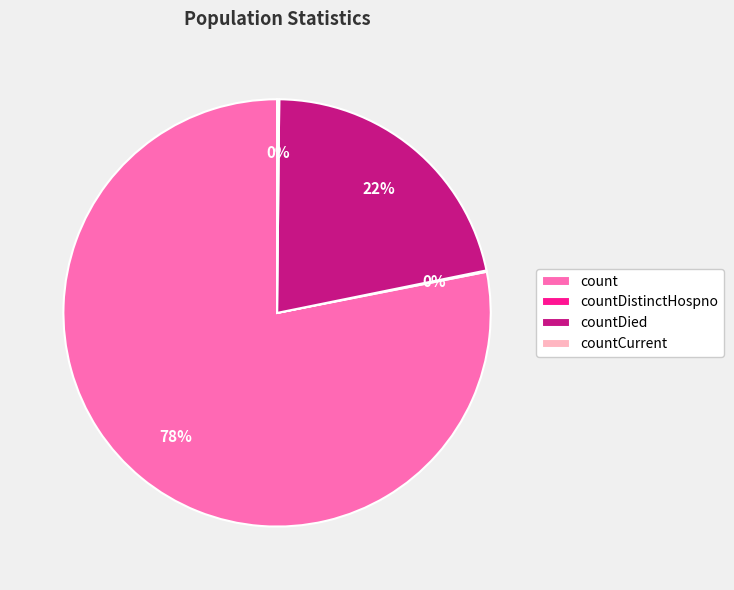

The countDied slice represents 22% of the pie. True or false?

True